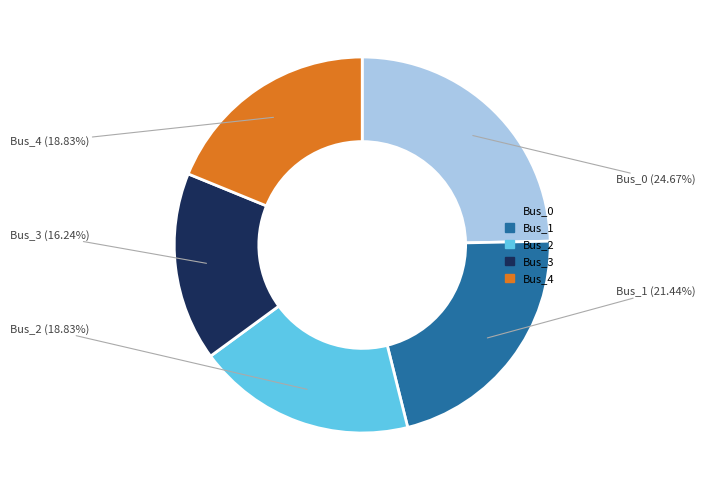

Is there a majority slice in this chart?

No